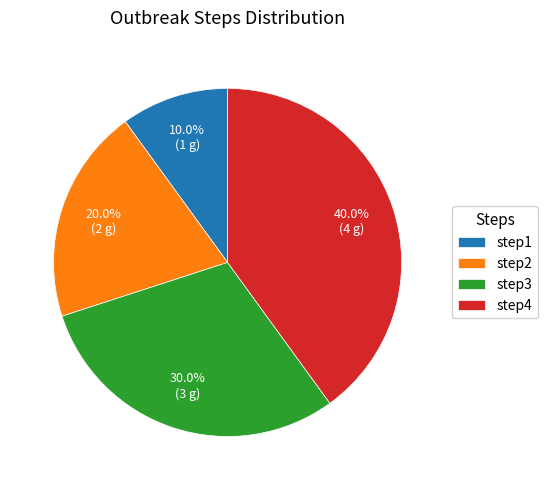

What percentage is the step2 slice, to the nearest percent?

20%